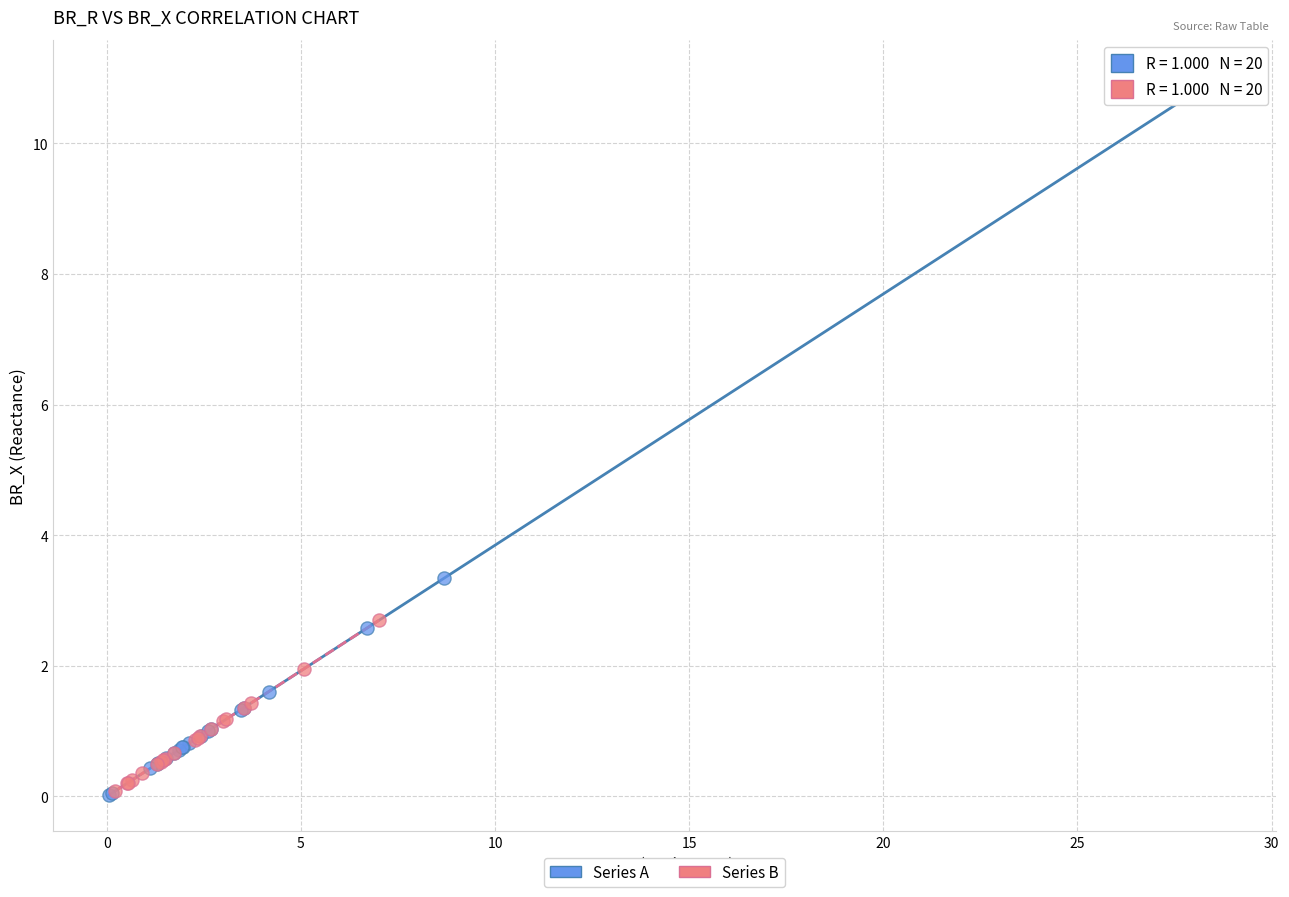

Which series contains the highest Y value?

Series A